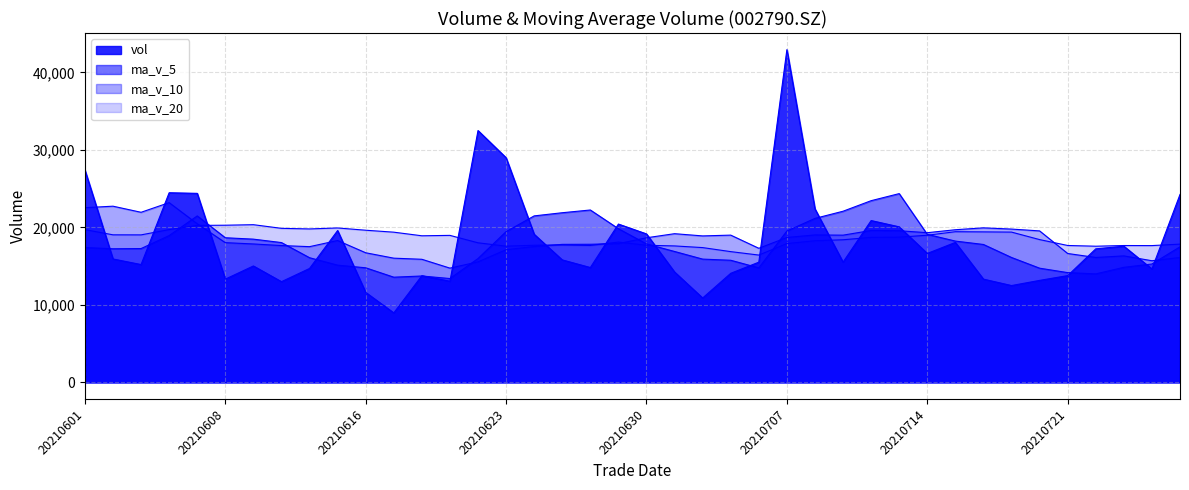

Which has a higher value, 21 or 2?

2